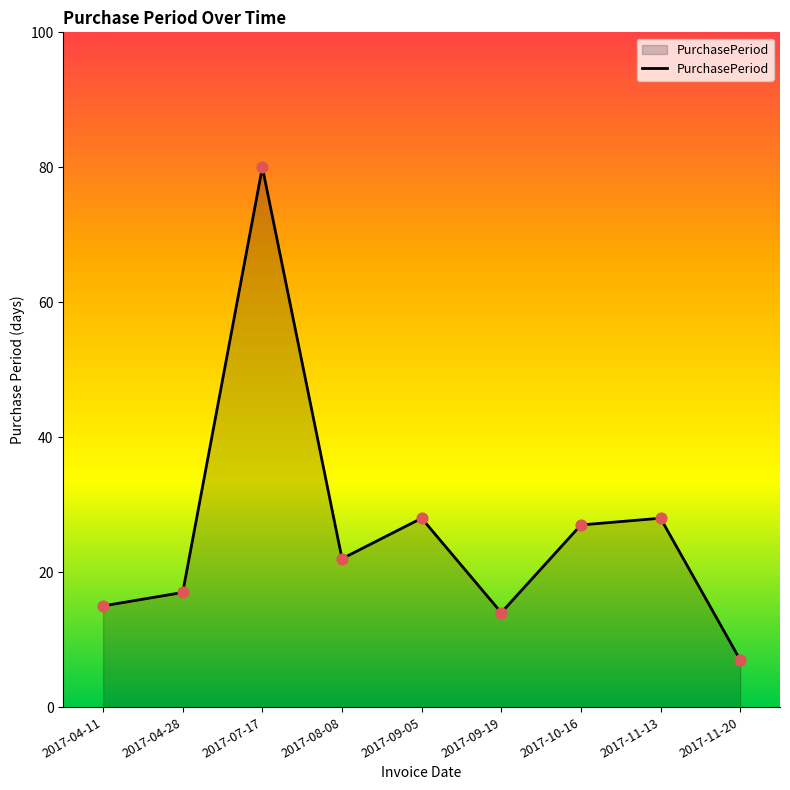

What is the change in value from 2017-09-19 to 2017-11-13?

+14